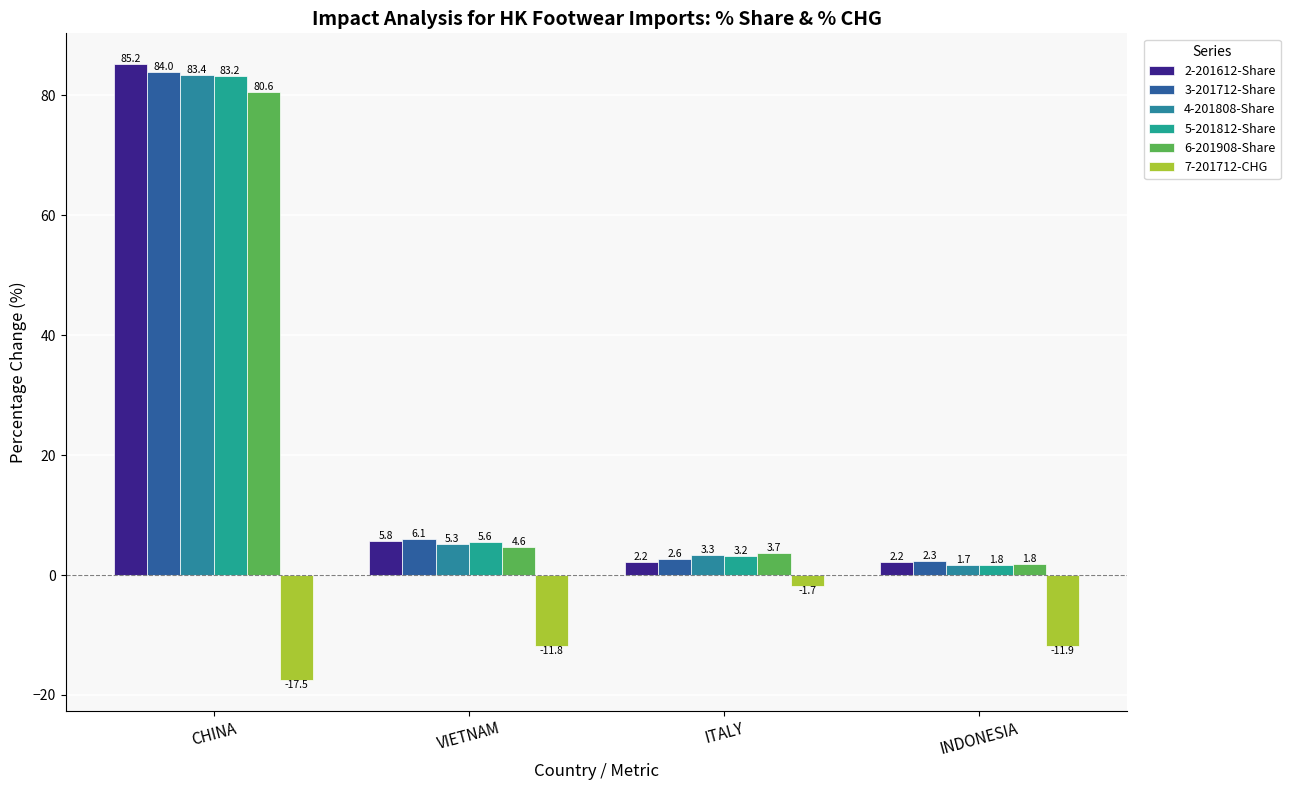

Is it true that 7-201712-CHG equals -2.7 at ITALY?

False